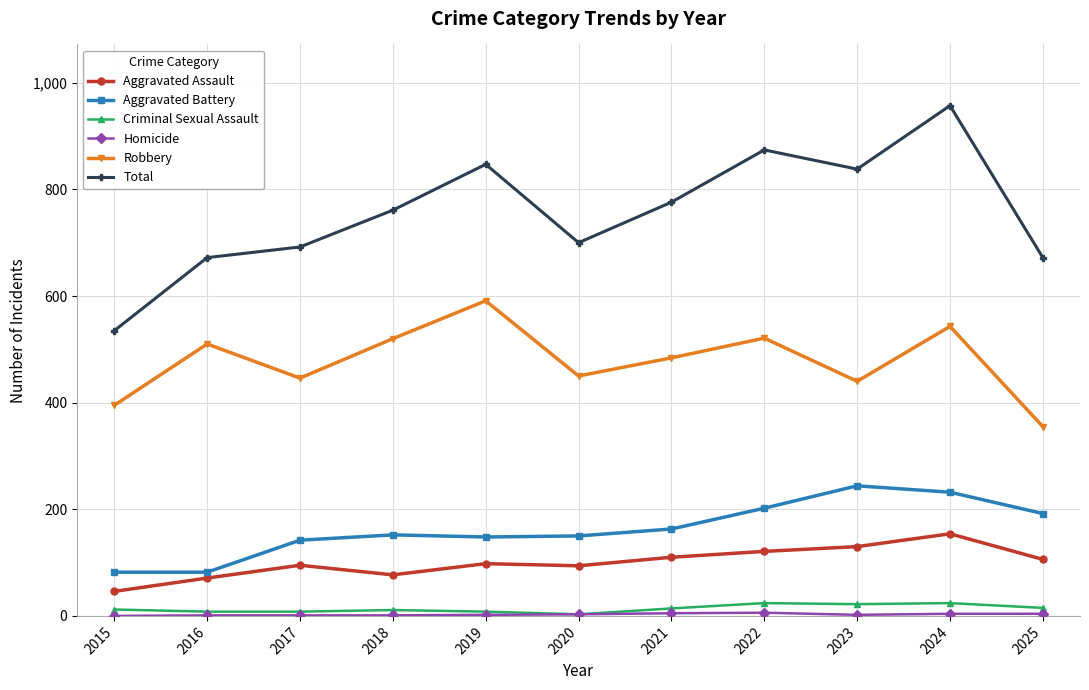

True or false: Aggravated Battery and Robbery cross at least once.

False